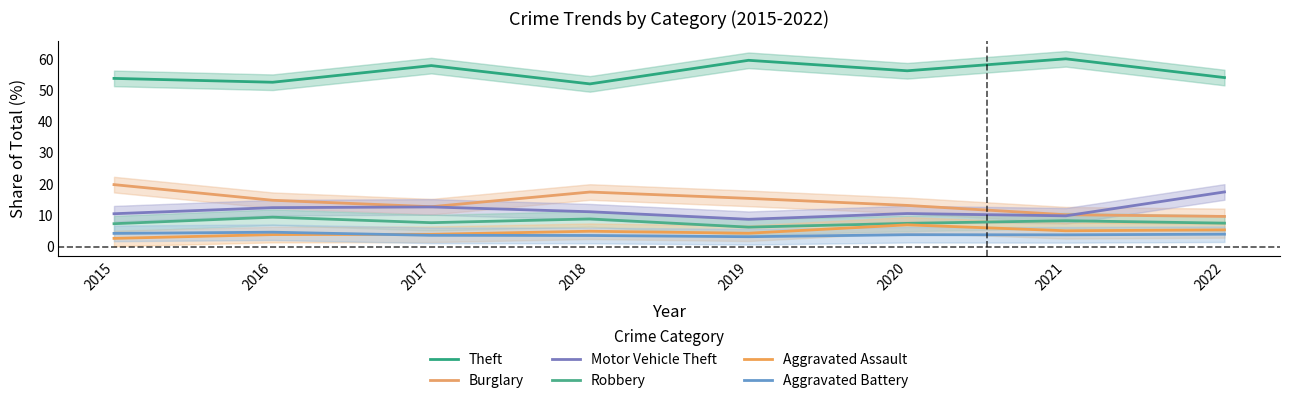

What is the difference between the maximum and minimum values in the Theft series?

8.0